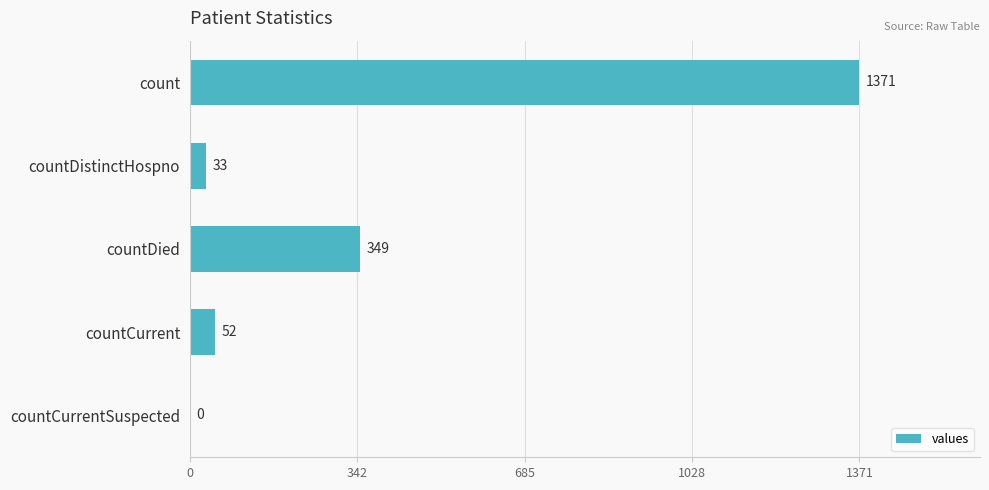

Reading bottom to top, transcribe all the data shown in this chart.

countCurrentSuspected=0	countCurrent=52	countDied=349	countDistinctHospno=33	count=1371